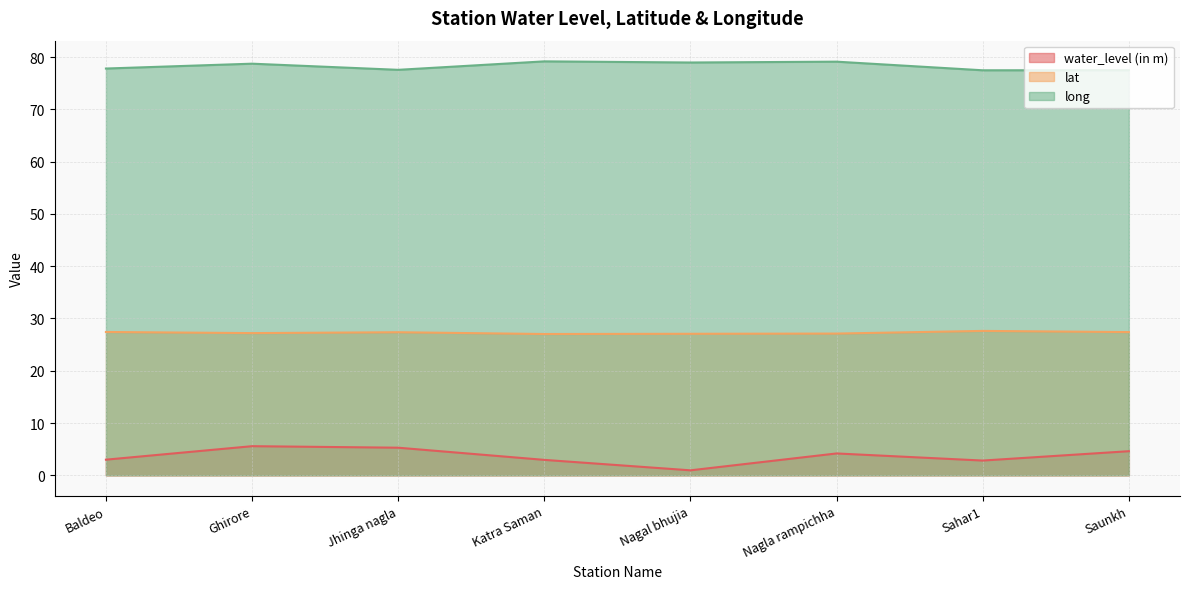

How many data points in long are less than 78?

4